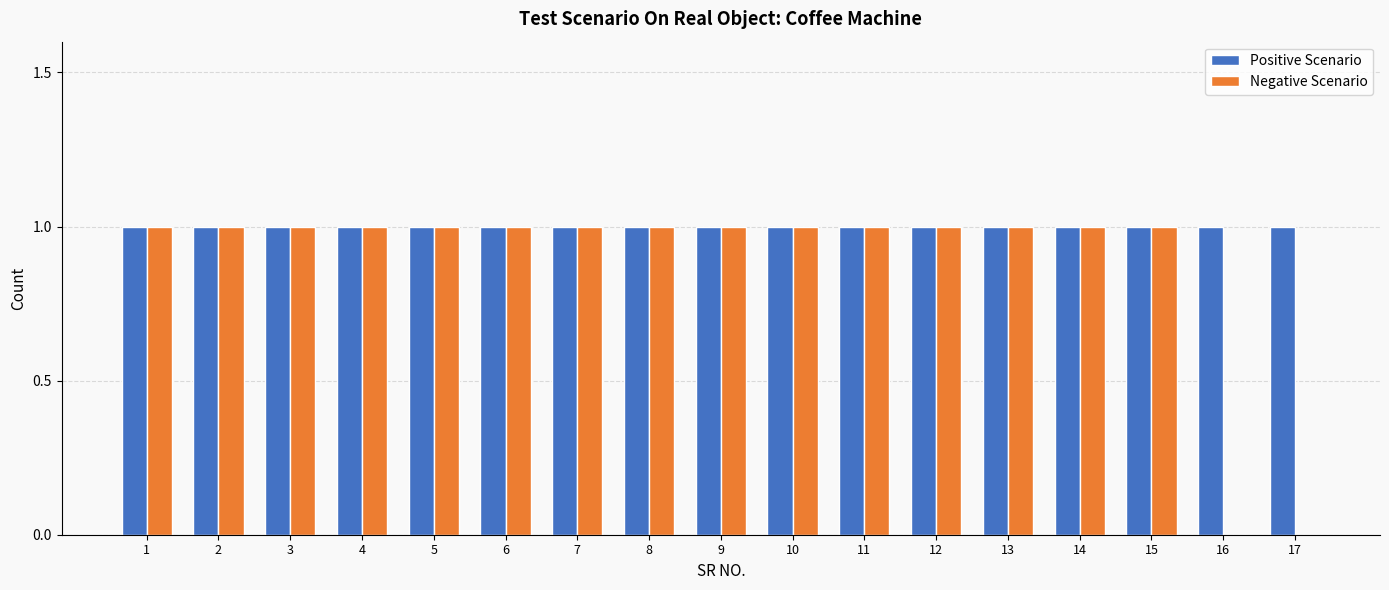

What is the sum of all Positive Scenario values?

17